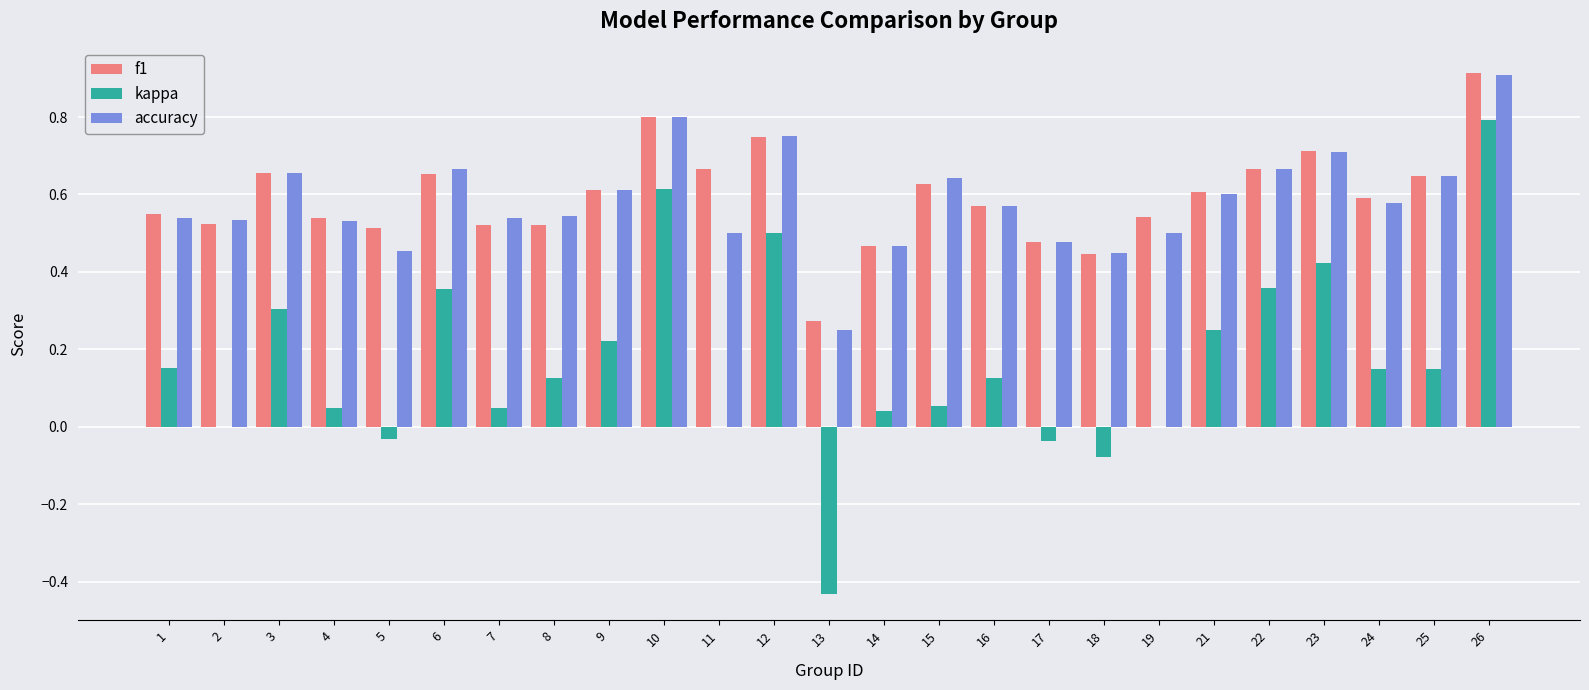

The accuracy series shows 0.2 at 6. True or false?

False